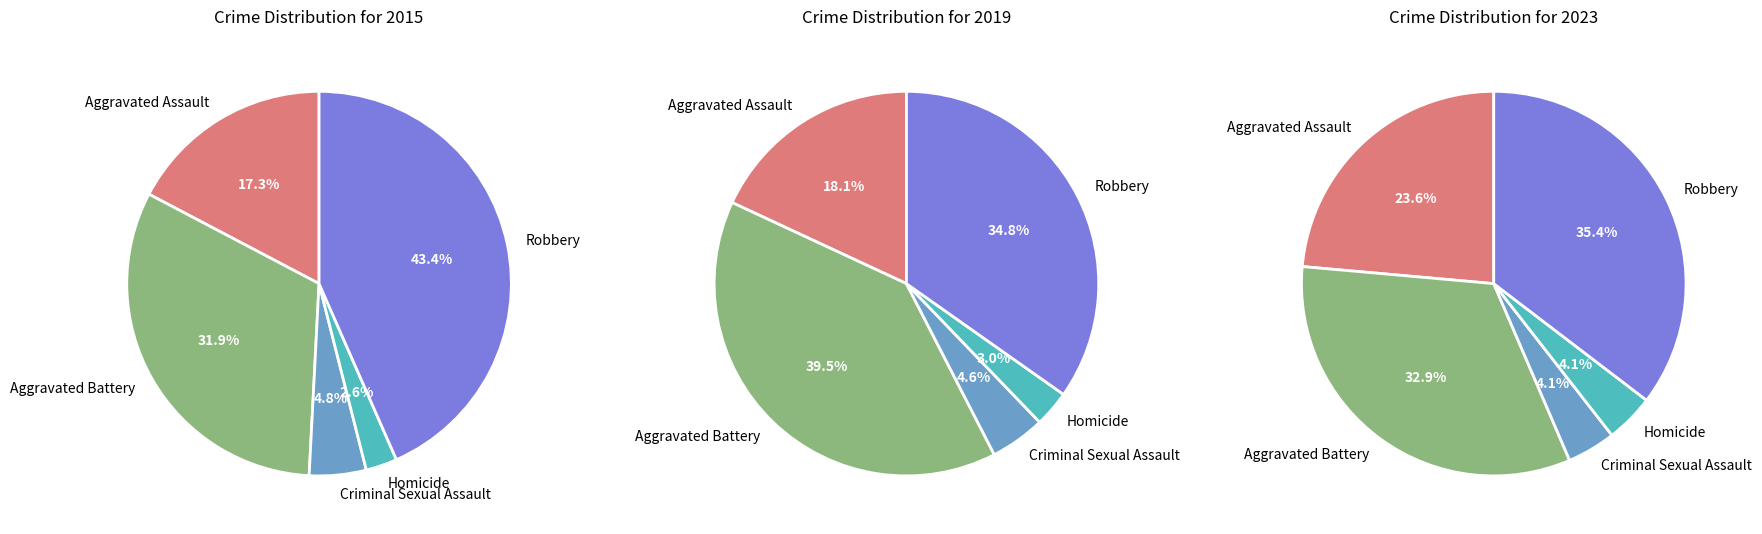

Combined, do Aggravated Assault and Criminal Sexual Assault account for over 50%?

No